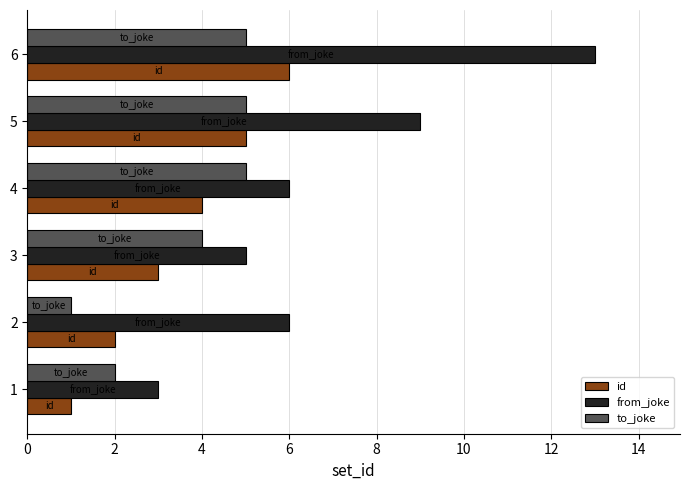

Is the value of from_joke at 5 greater than the value of to_joke at 4?

Yes